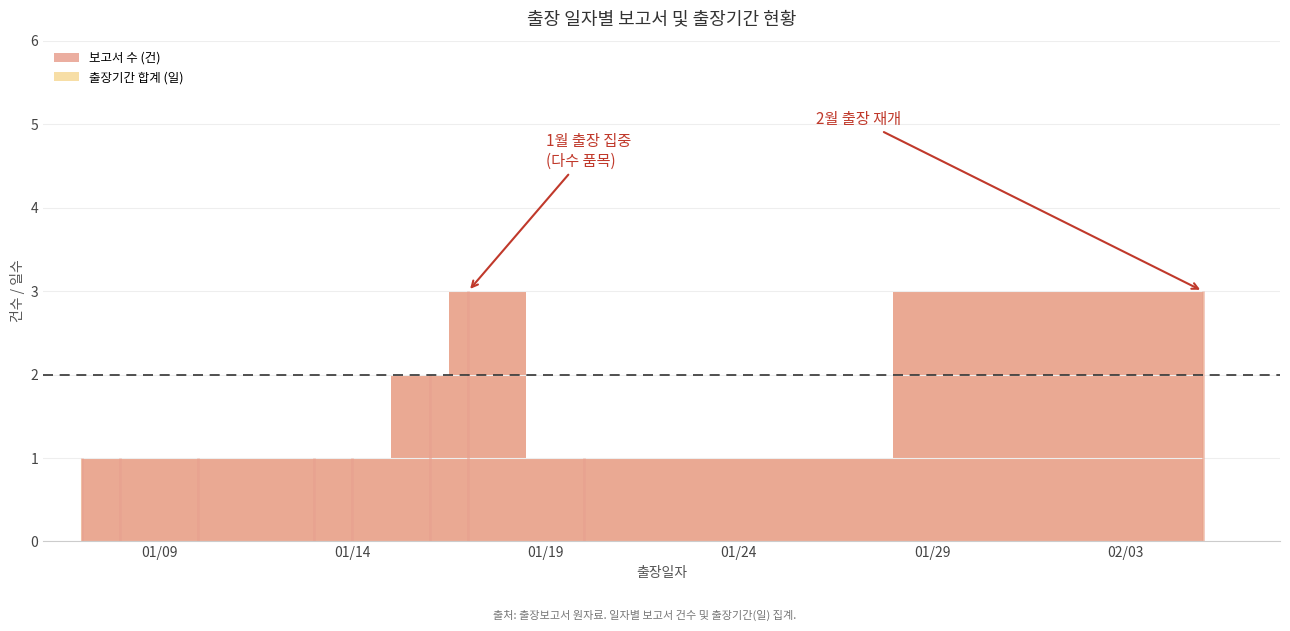

Count the 출장기간 합계 (일) values in the range 1 to 2.

7